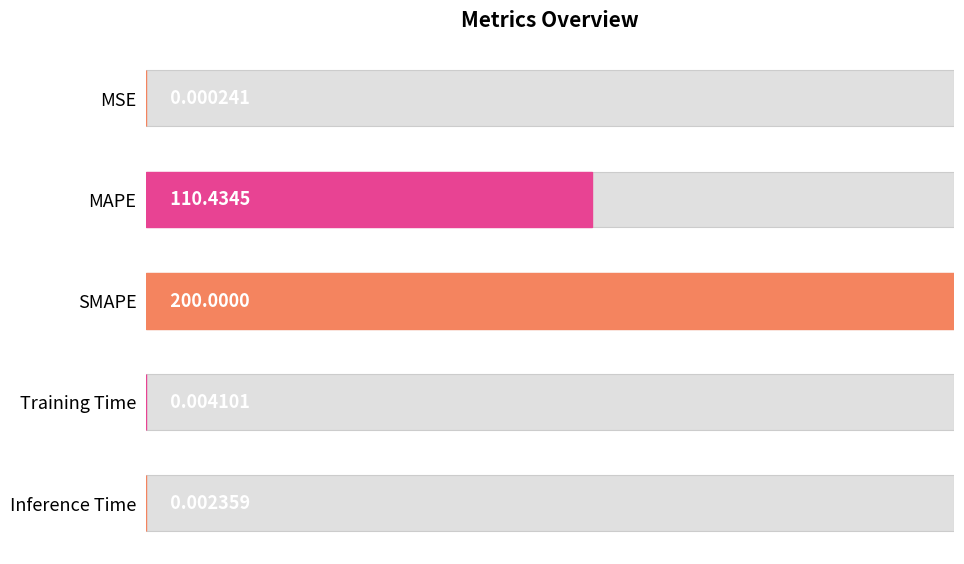

Rank the categories by value from highest to lowest.

SMAPE, MAPE, Training Time, Inference Time, MSE